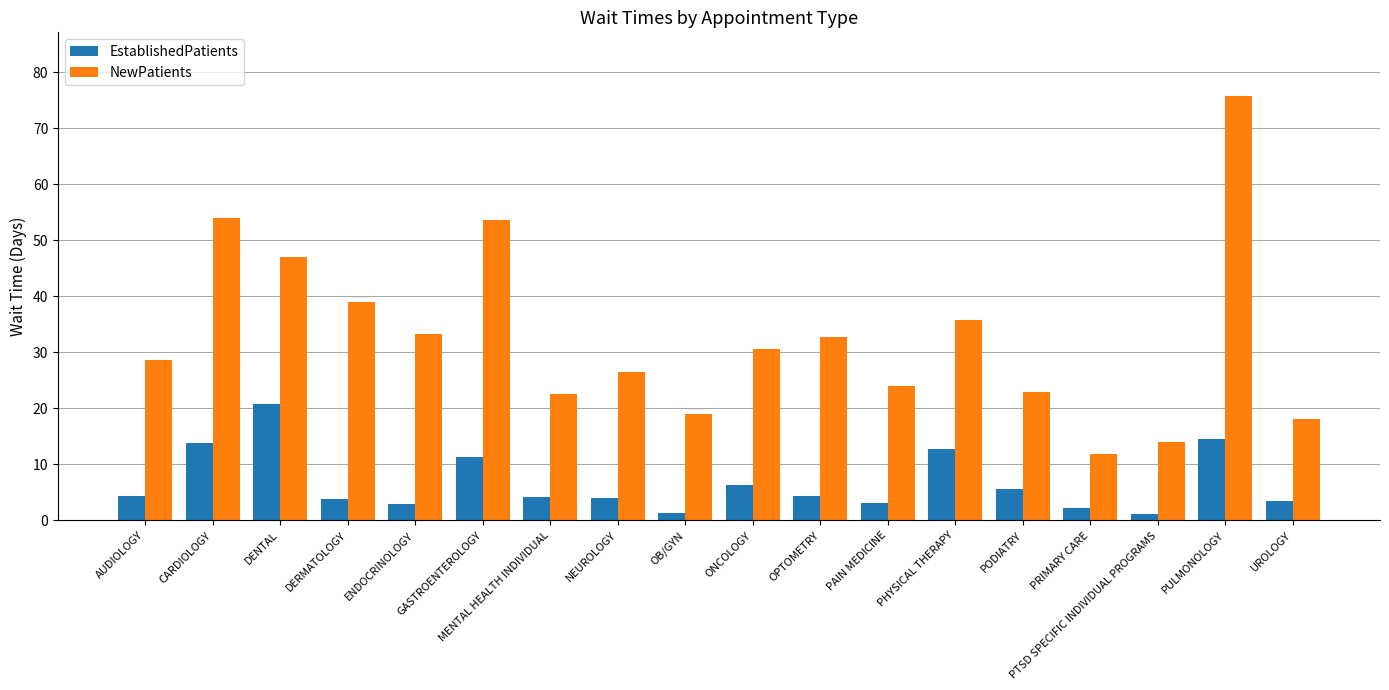

What is the value of the EstablishedPatients bar at the 6th from the left?

11.4